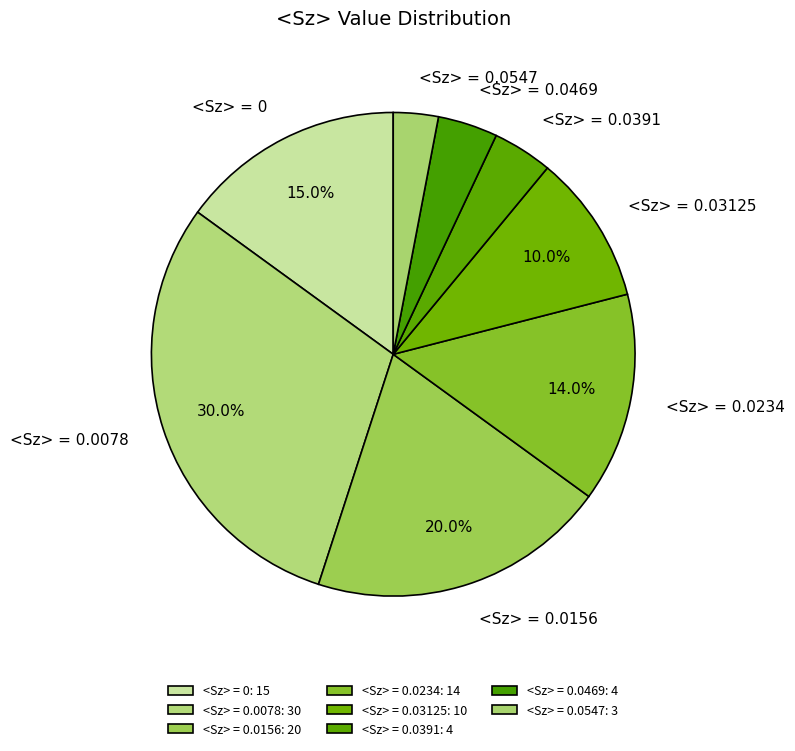

To the nearest percent, what is the average slice percentage?

12%